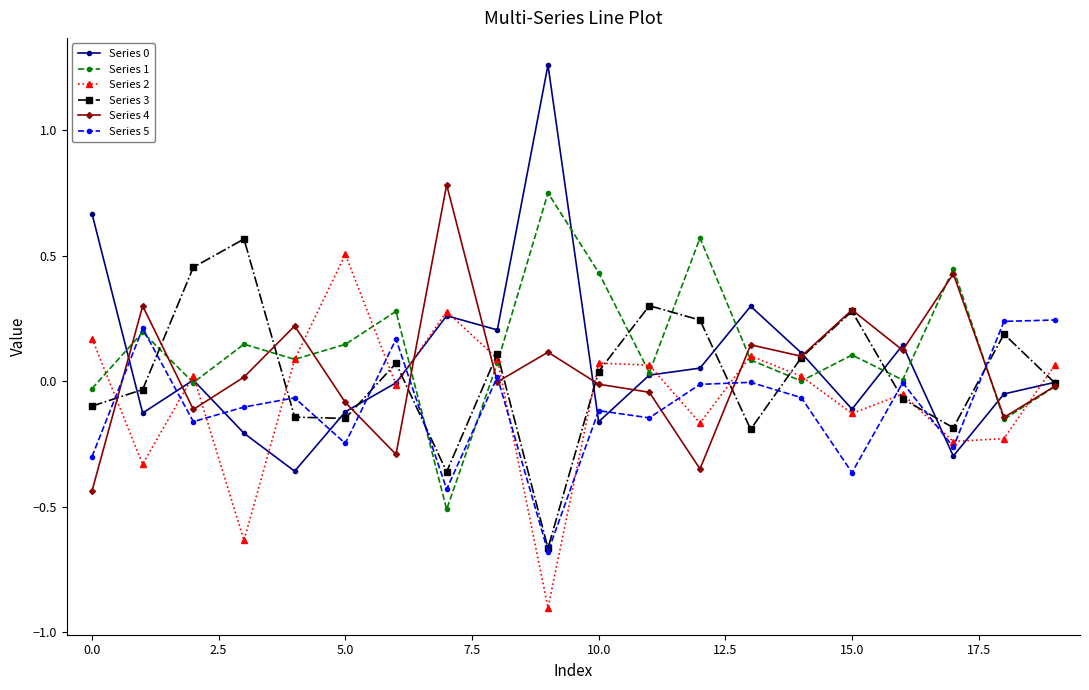

True or false: Series 3 has more than 1 interior local peaks.

True